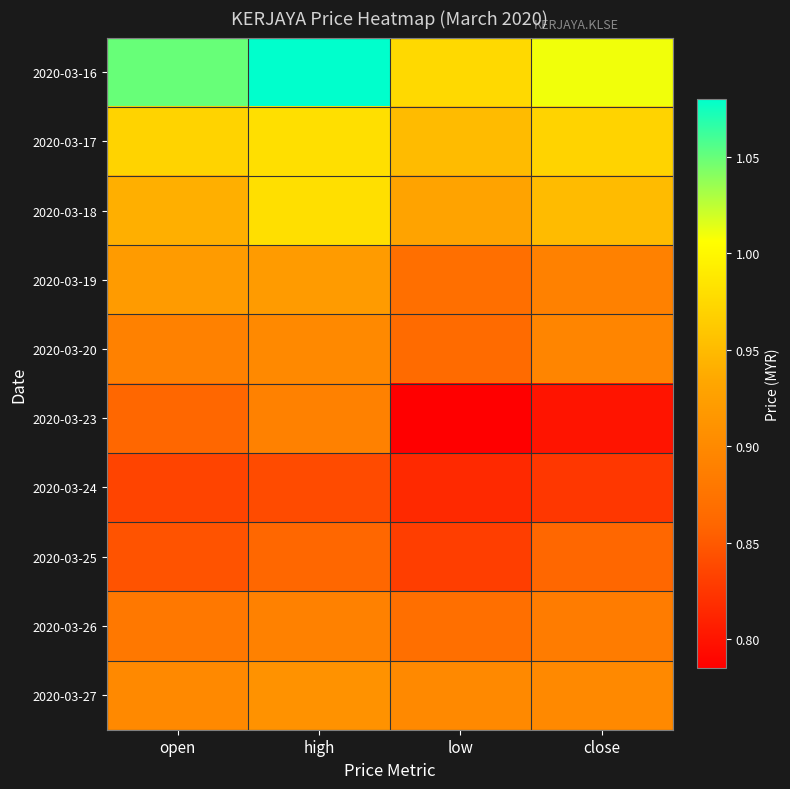

How many series are shown in this chart?

10